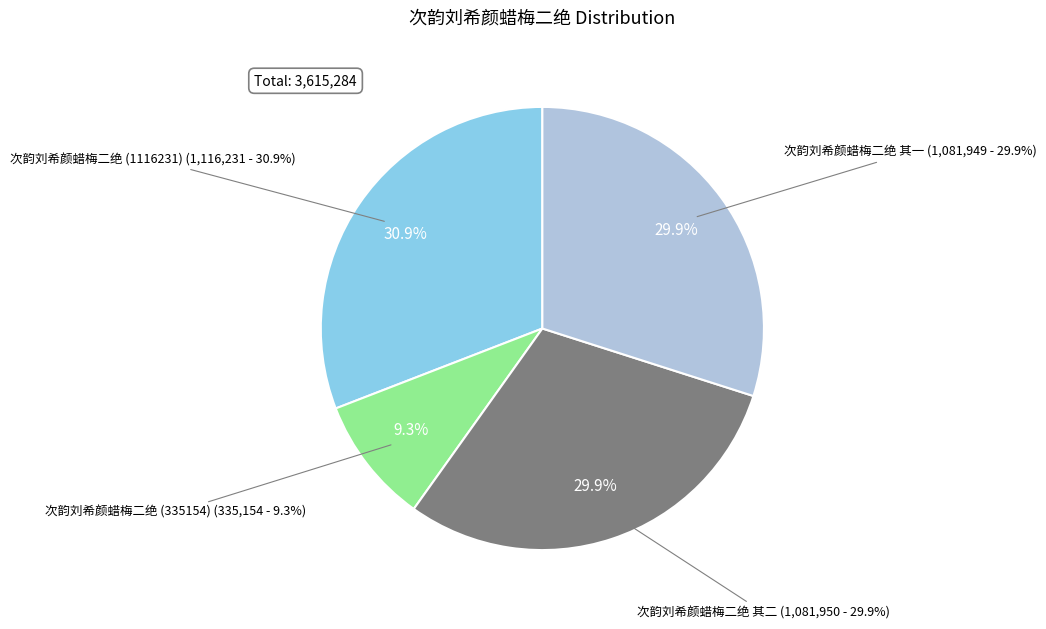

Is there a majority slice in this chart?

No